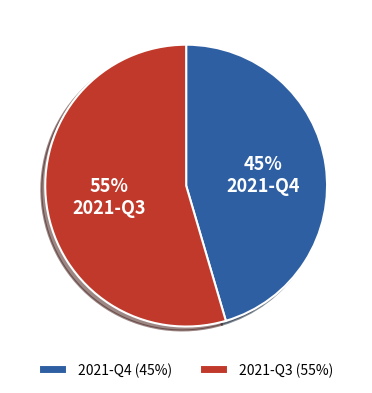

Does 2021-Q4 represent more than half of the total?

No